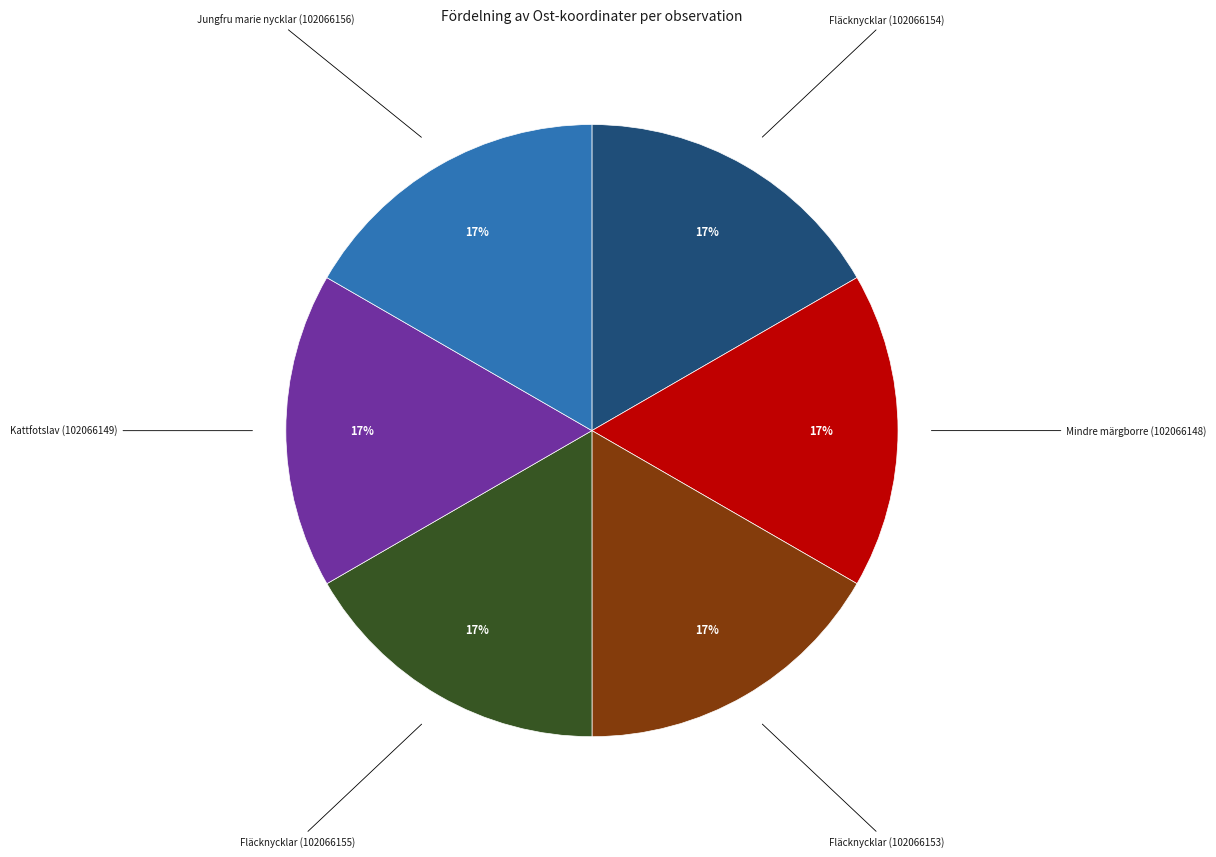

To the nearest percent, what portion does Kattfotslav (102066149) represent?

17%